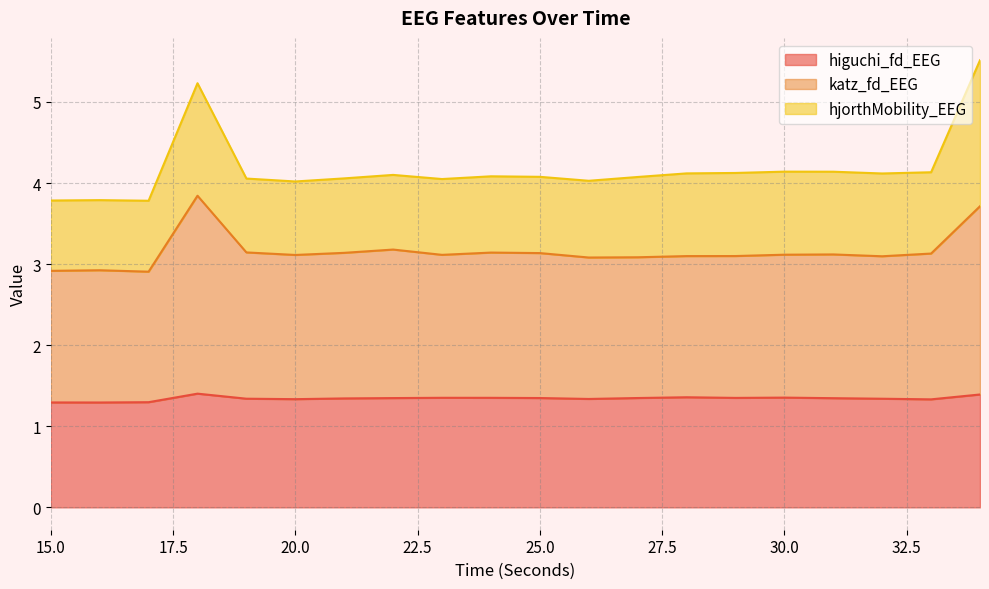

True or false: higuchi_fd_EEG and katz_fd_EEG intersect in this chart.

False